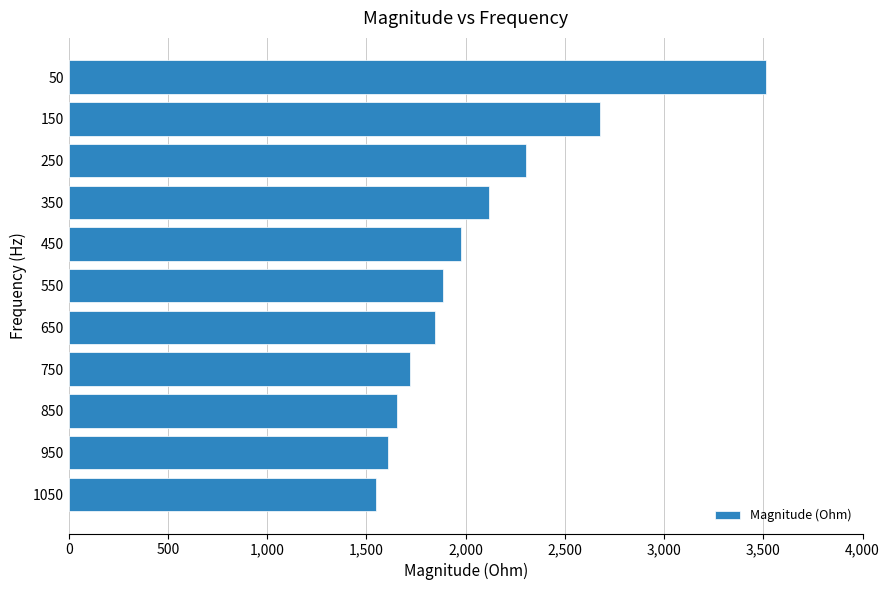

What is the minimum value shown in the chart?

1549.3